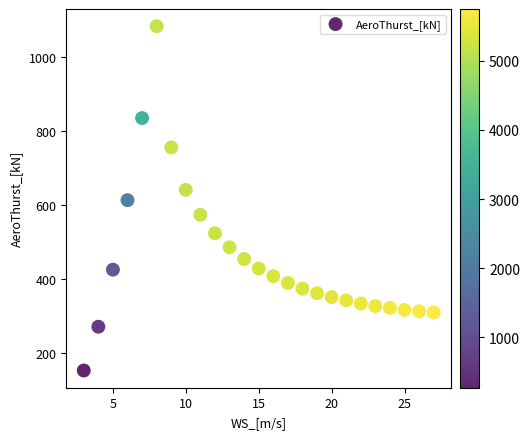

What is the range of X values (max minus min)?

24.0